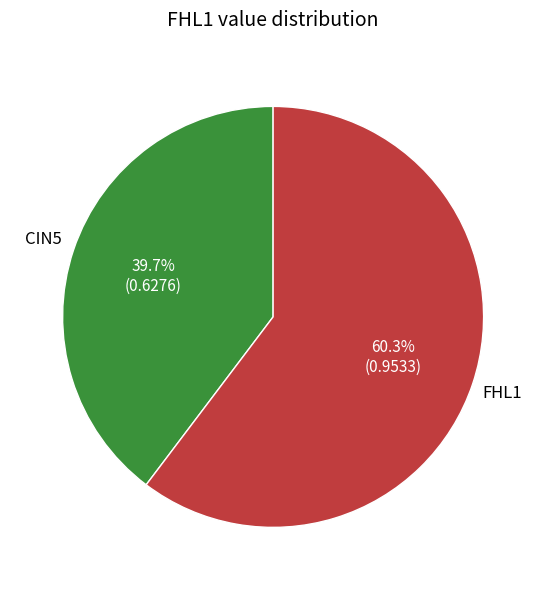

Is there a majority slice in this chart?

Yes